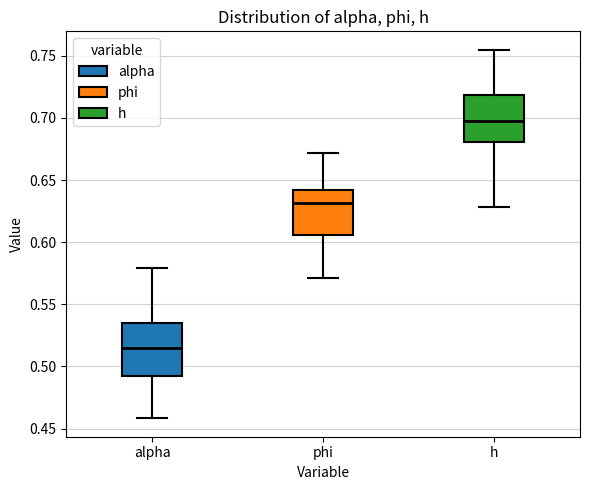

Reading left to right, read every box against the y-axis: the position of its median line, the range the box covers, and the ends of its whiskers. The values are not printed on the chart, so give them approximately, as read against the axis.

alpha: median 0.515, box 0.490 to 0.535, whiskers 0.460 to 0.580
phi: median 0.630, box 0.605 to 0.640, whiskers 0.570 to 0.670
h: median 0.695, box 0.680 to 0.720, whiskers 0.630 to 0.755